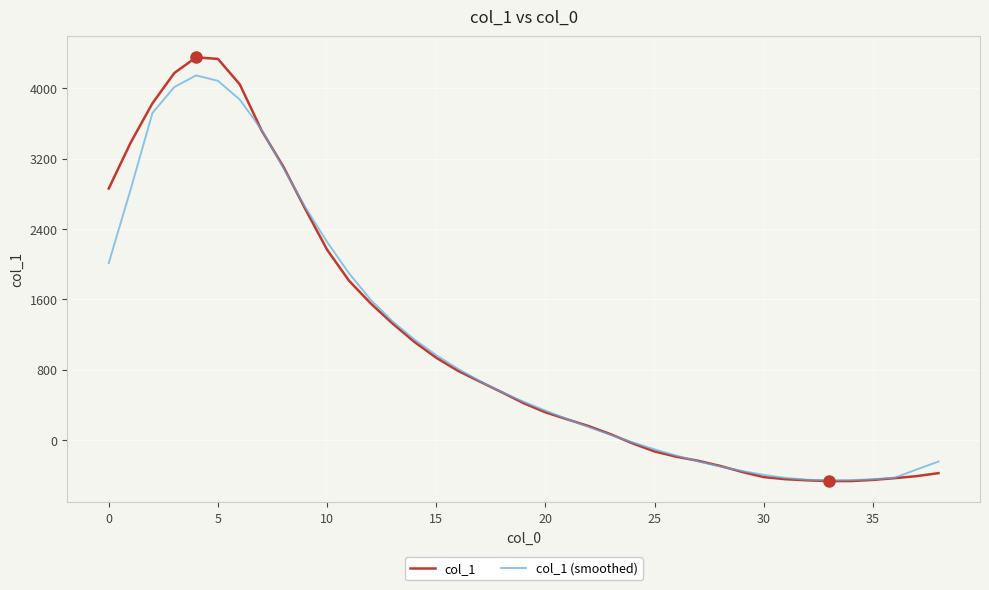

True or false: col_1 (smoothed) has more than 0 interior local peaks.

True